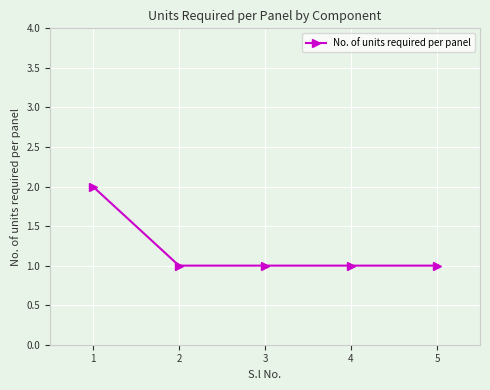

What is the ratio of the value at 4 to the value at 1?

0.5